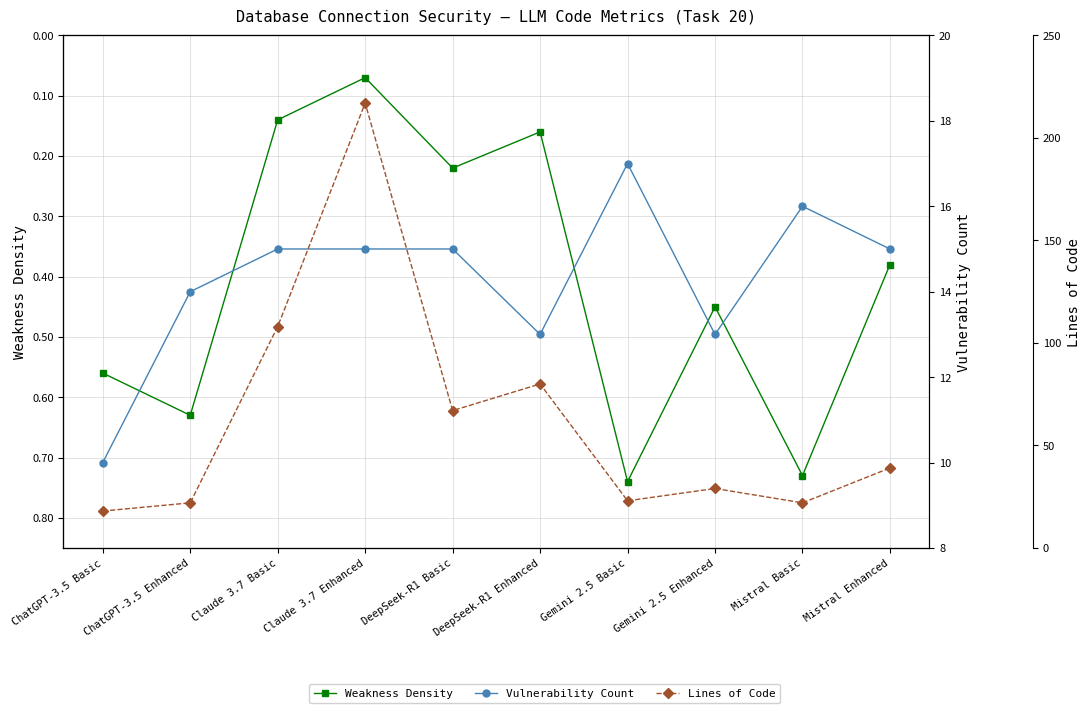

What position from the left is DeepSeek-R1 Basic?

5